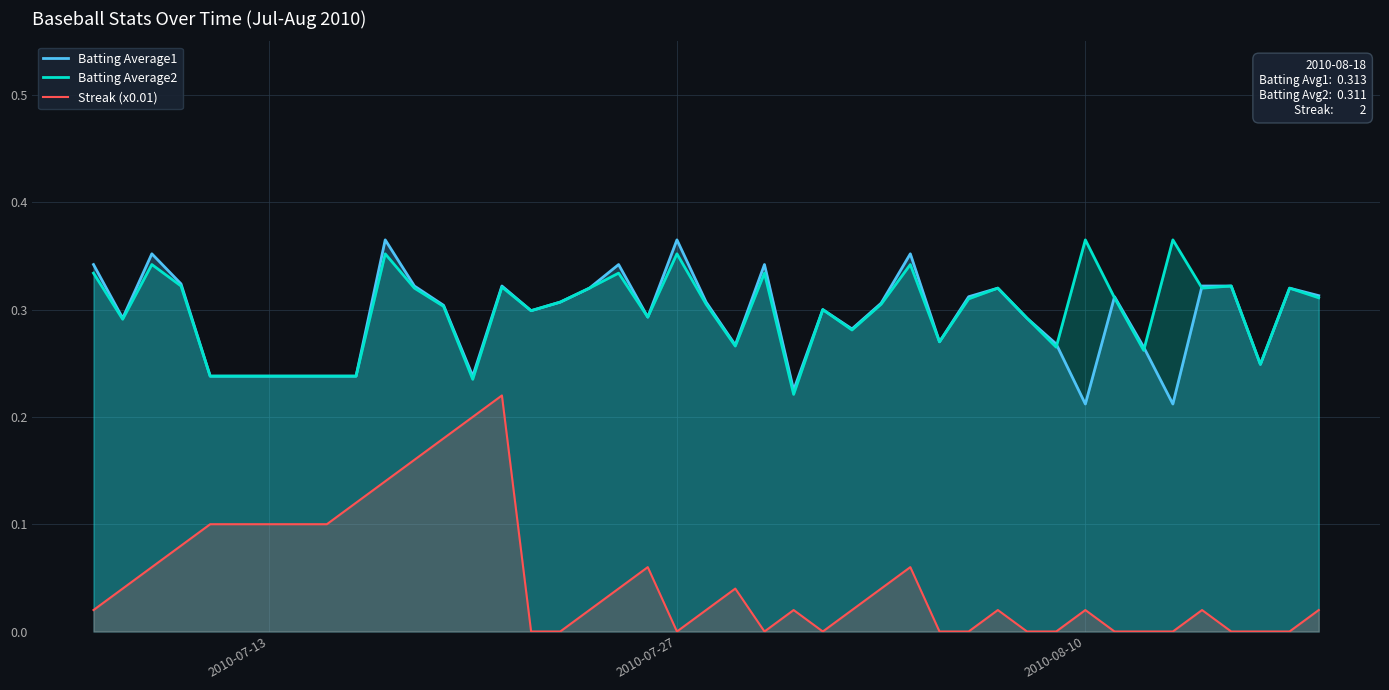

Which series has the widest spread of values?

Streak (x0.01)